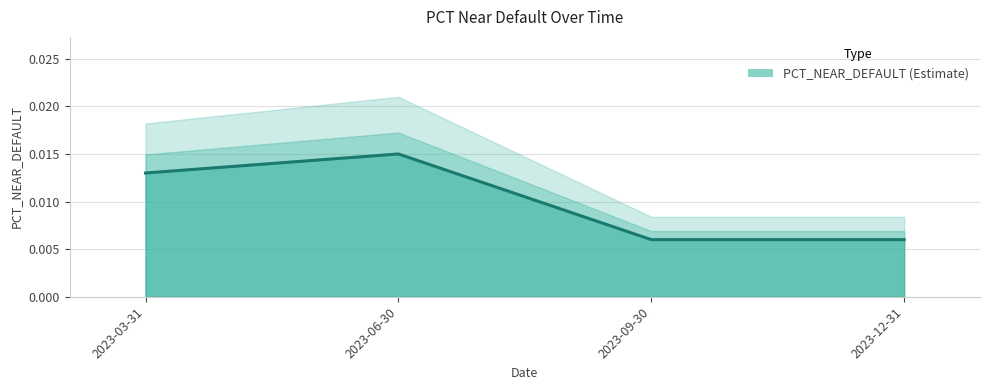

What is the label of the 4th point from the right?

2023-03-31